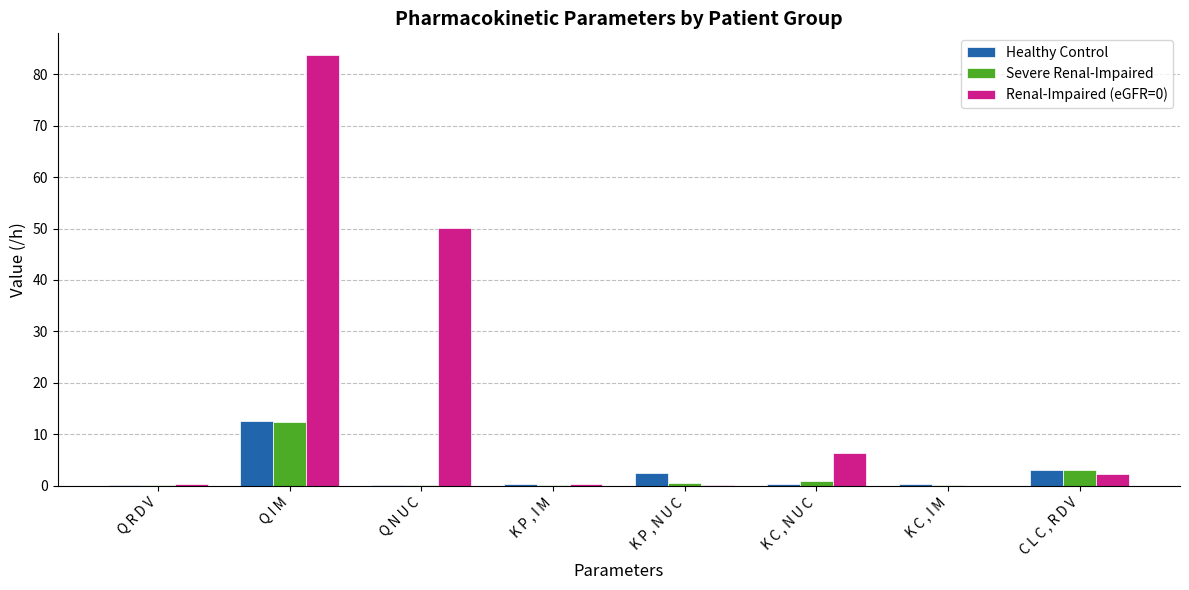

Which category has the highest value in the Severe Renal-Impaired series?

Q I M